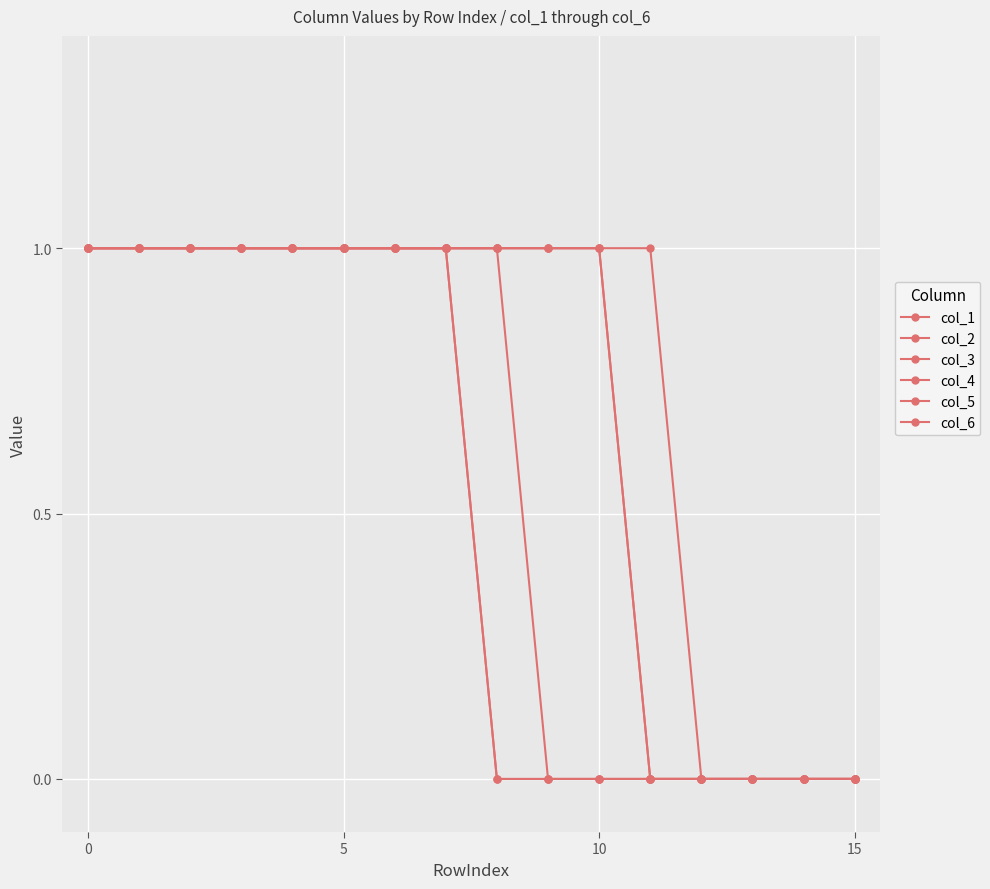

Which series has the largest total across all categories?

col_6